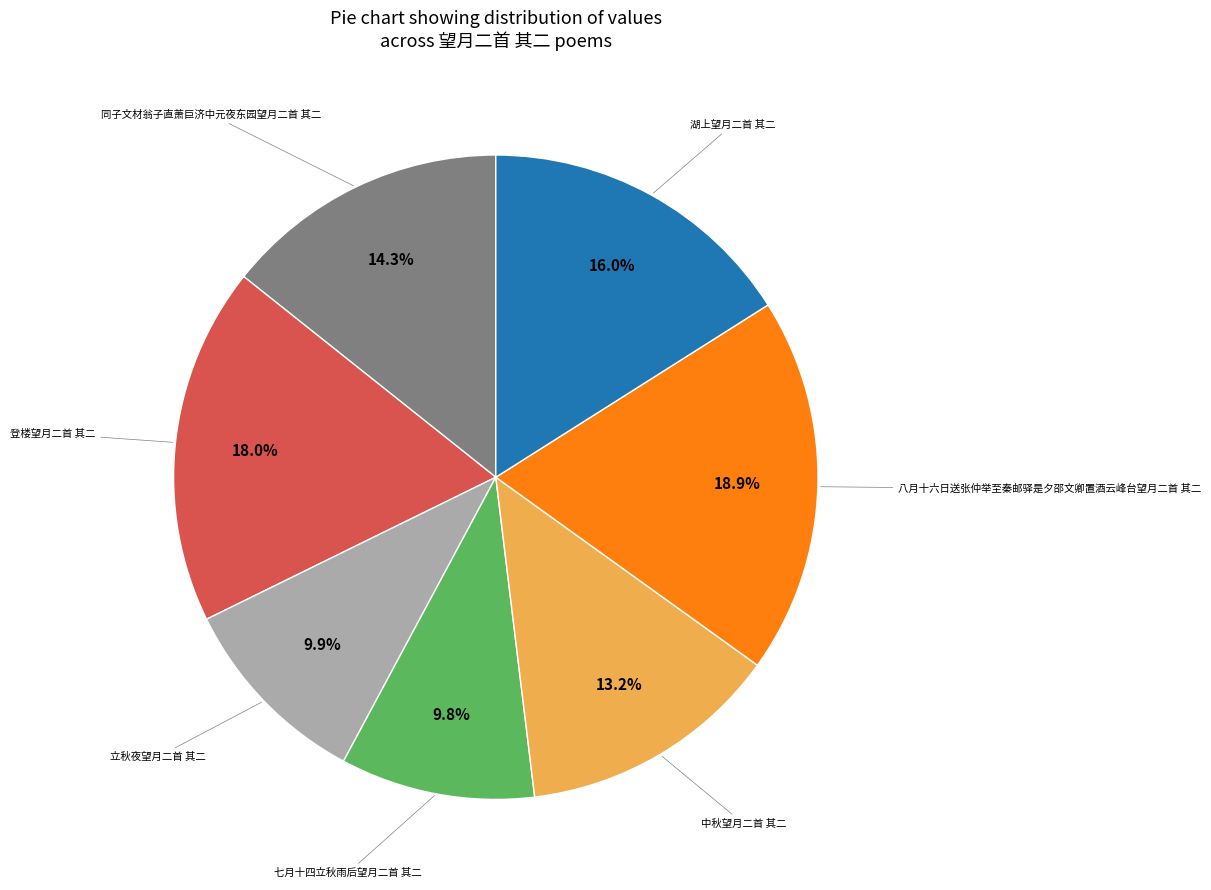

Is there a majority slice in this chart?

No